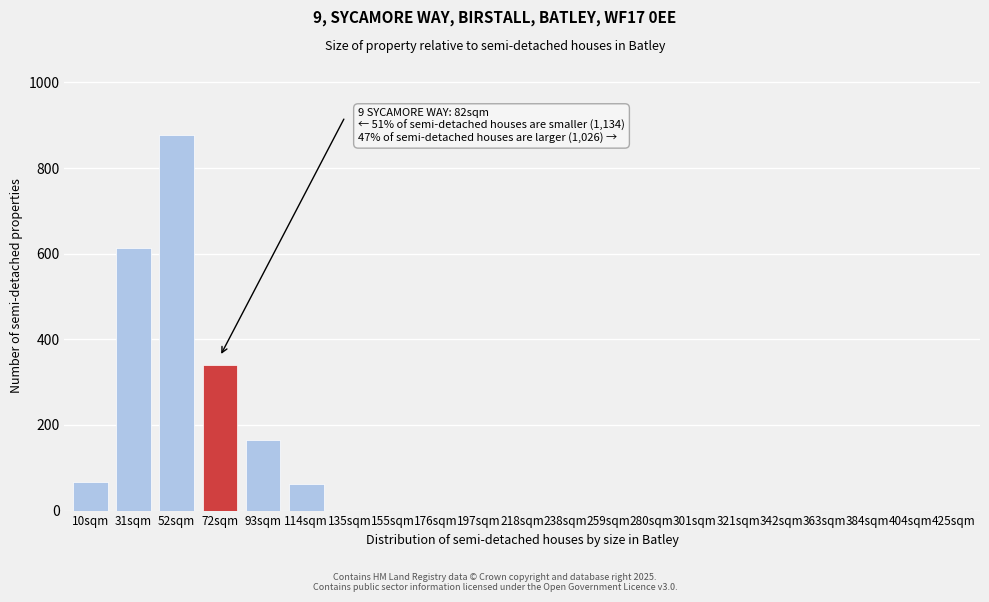

Reading right to left, extract all data points from this chart.

425sqm=0	404sqm=0	384sqm=0	363sqm=0	342sqm=0	321sqm=0	301sqm=0	280sqm=0	259sqm=0	238sqm=0	218sqm=0	197sqm=0	176sqm=0	155sqm=0	135sqm=0	114sqm=62	93sqm=165	72sqm=340	52sqm=878	31sqm=614	10sqm=67